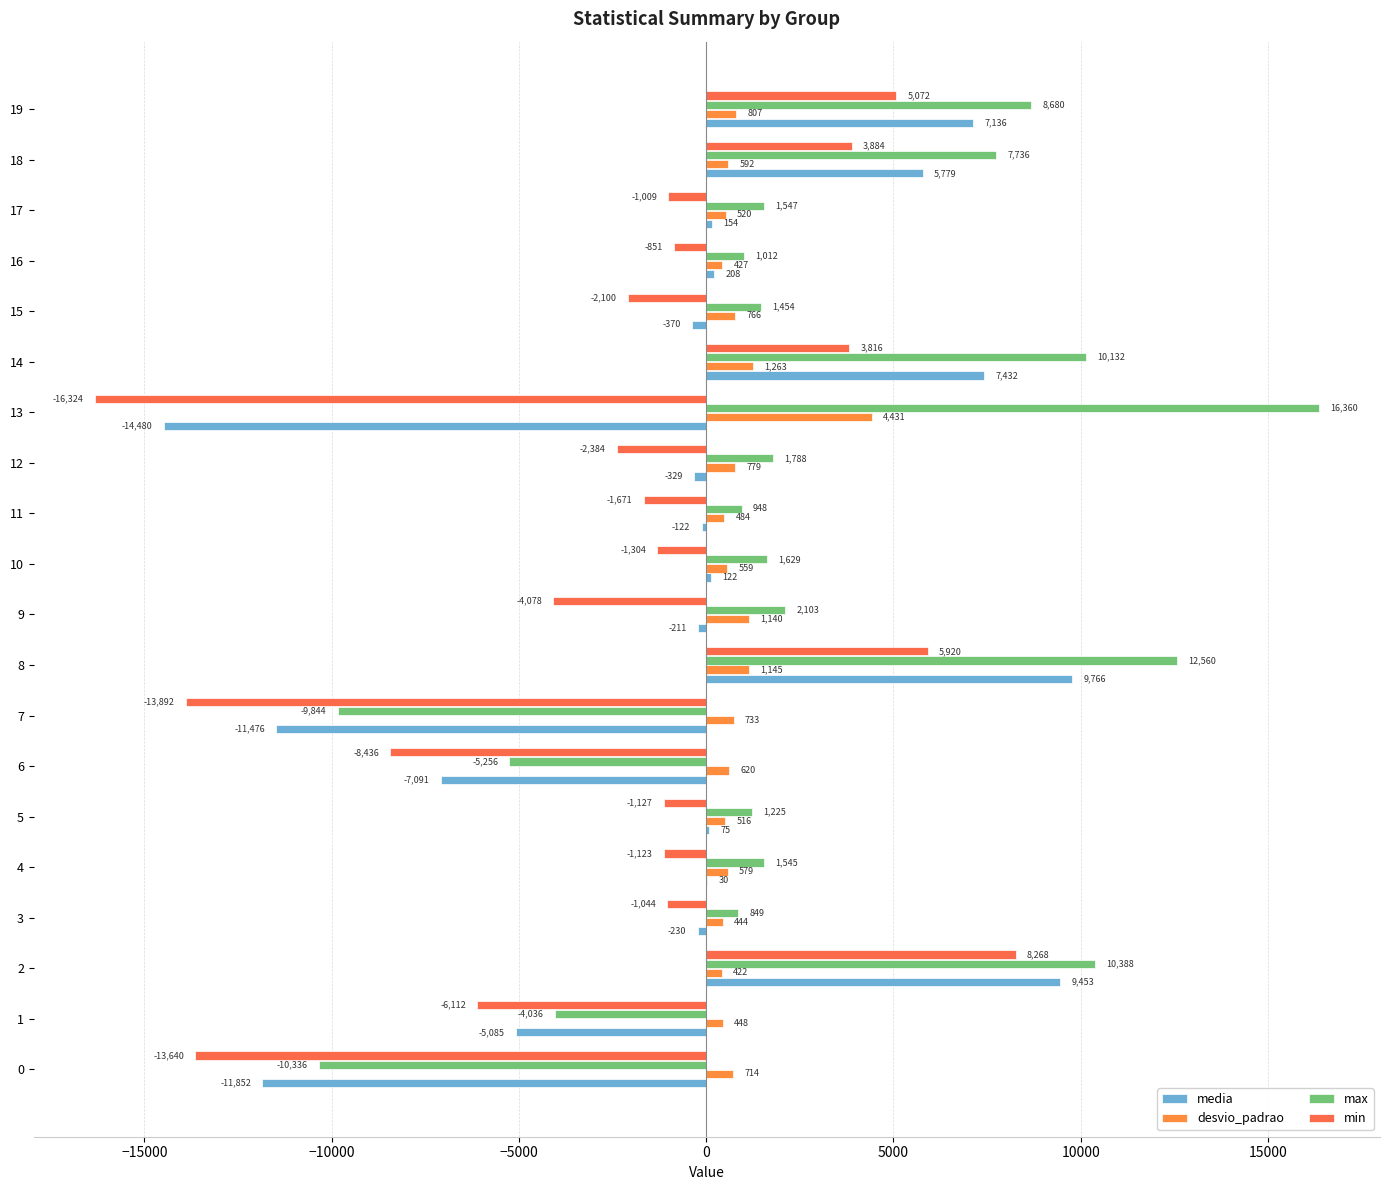

Where is min nearest to the value -4028?

9